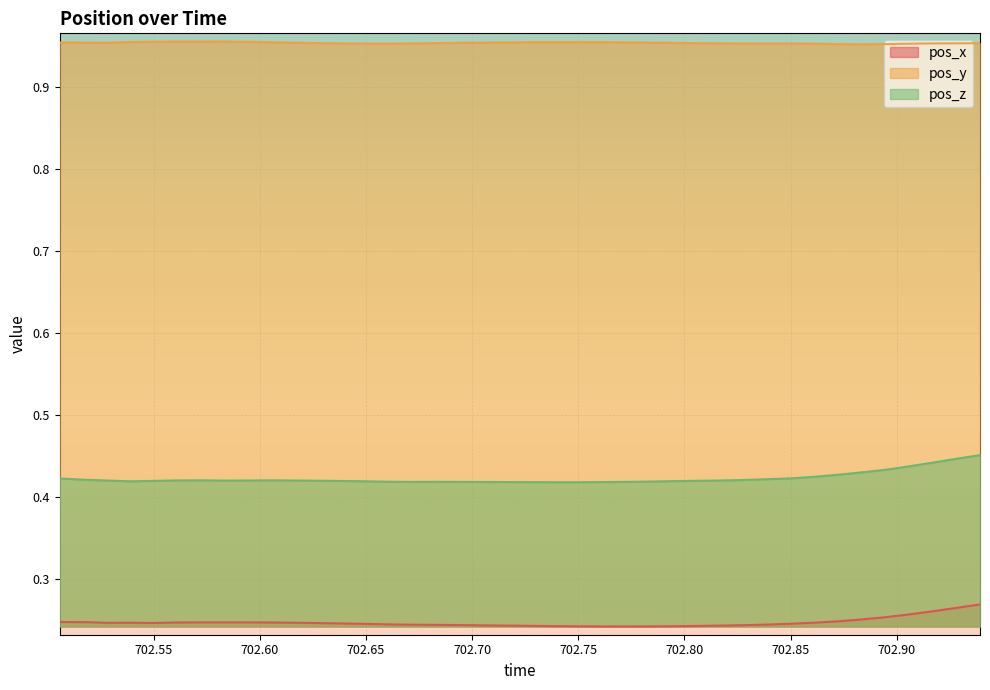

How many lines are shown in the chart?

3